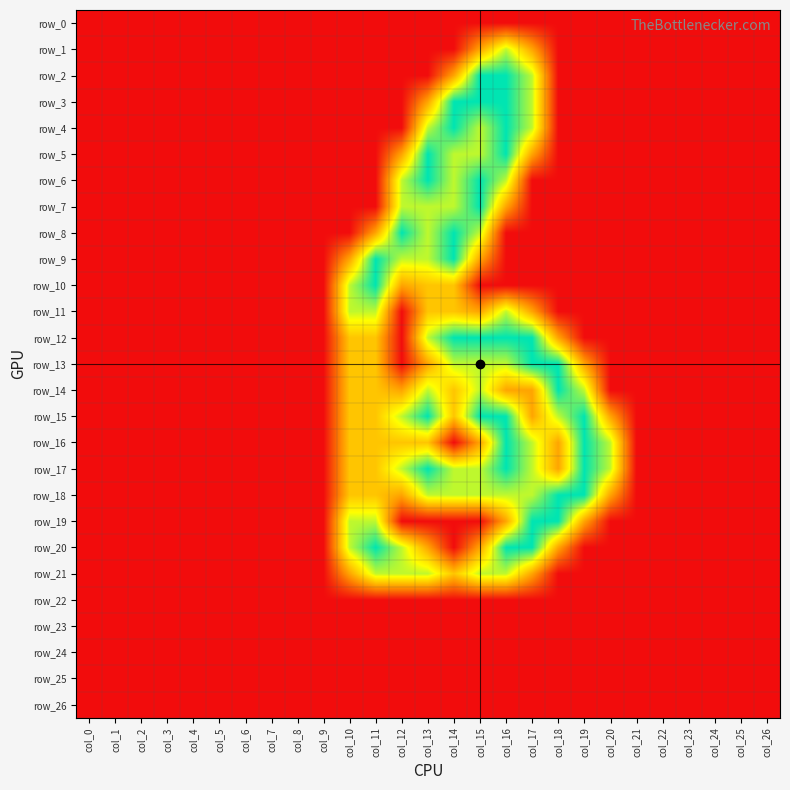

Rank the series by their maximum value, from highest to lowest.

row_2, row_3, row_4, row_5, row_6, row_7, row_8, row_9, row_10, row_12, row_13, row_14, row_15, row_16, row_17, row_18, row_19, row_20, row_1, row_11, row_21, row_0, row_22, row_23, row_24, row_25, row_26